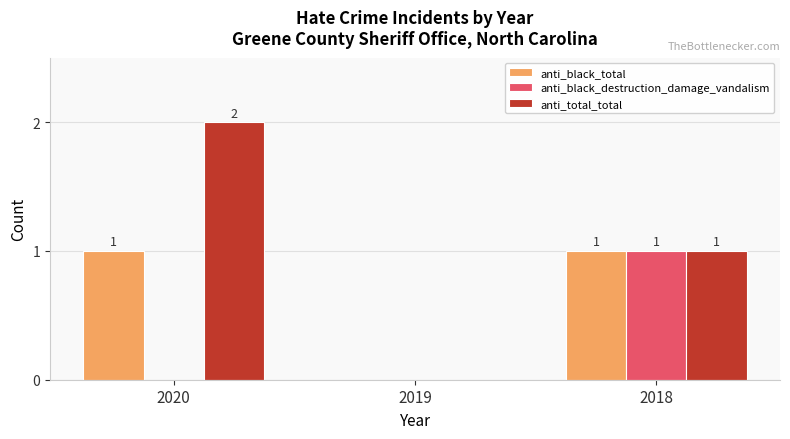

How many groups of bars are there?

3